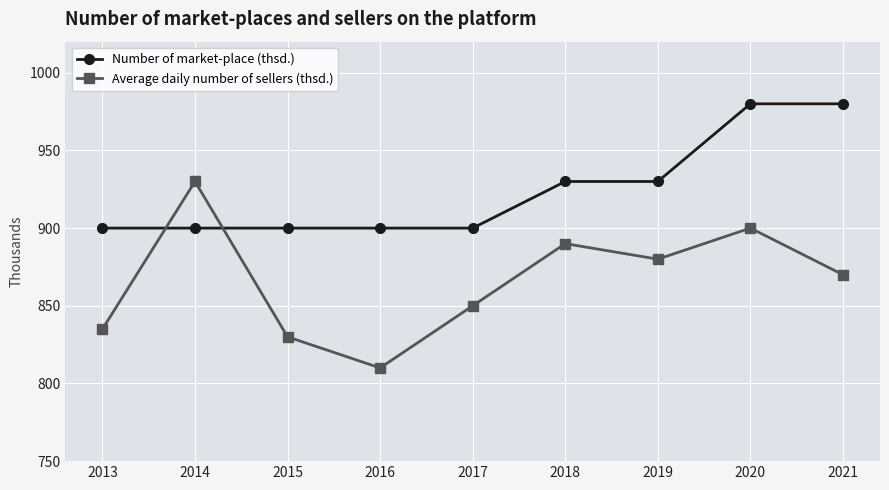

How many data points does each series have?

9